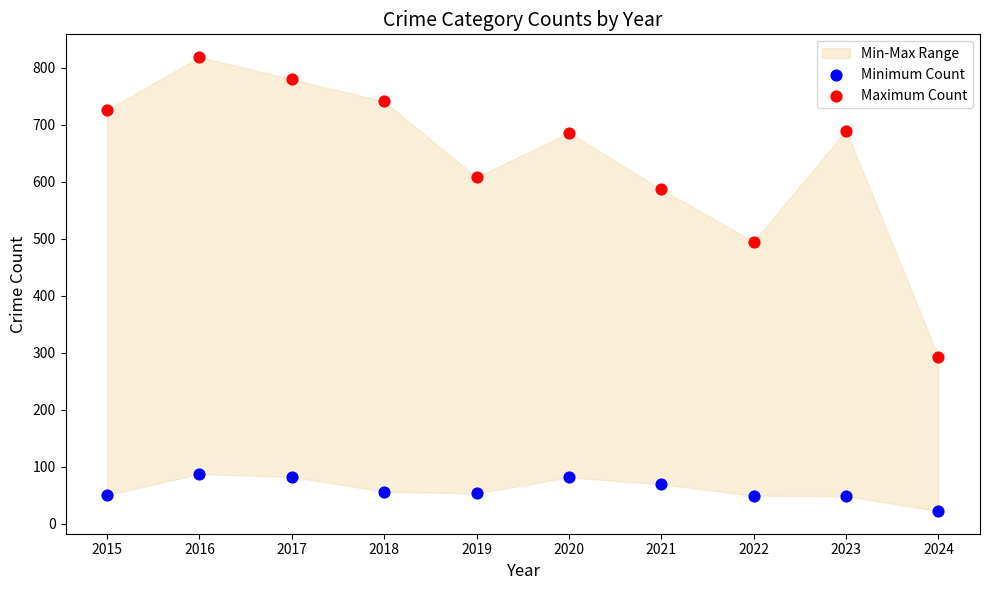

Across all data points, what is the range of Y values (max minus min)?

797